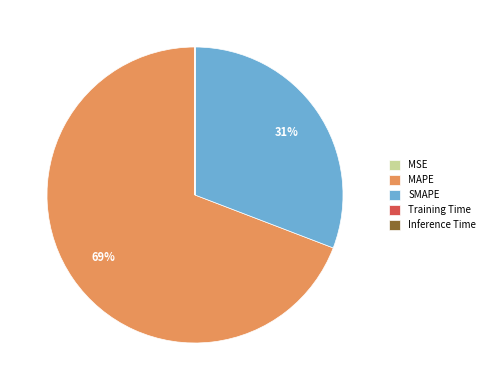

Is the sum of MAPE and SMAPE greater than half?

Yes